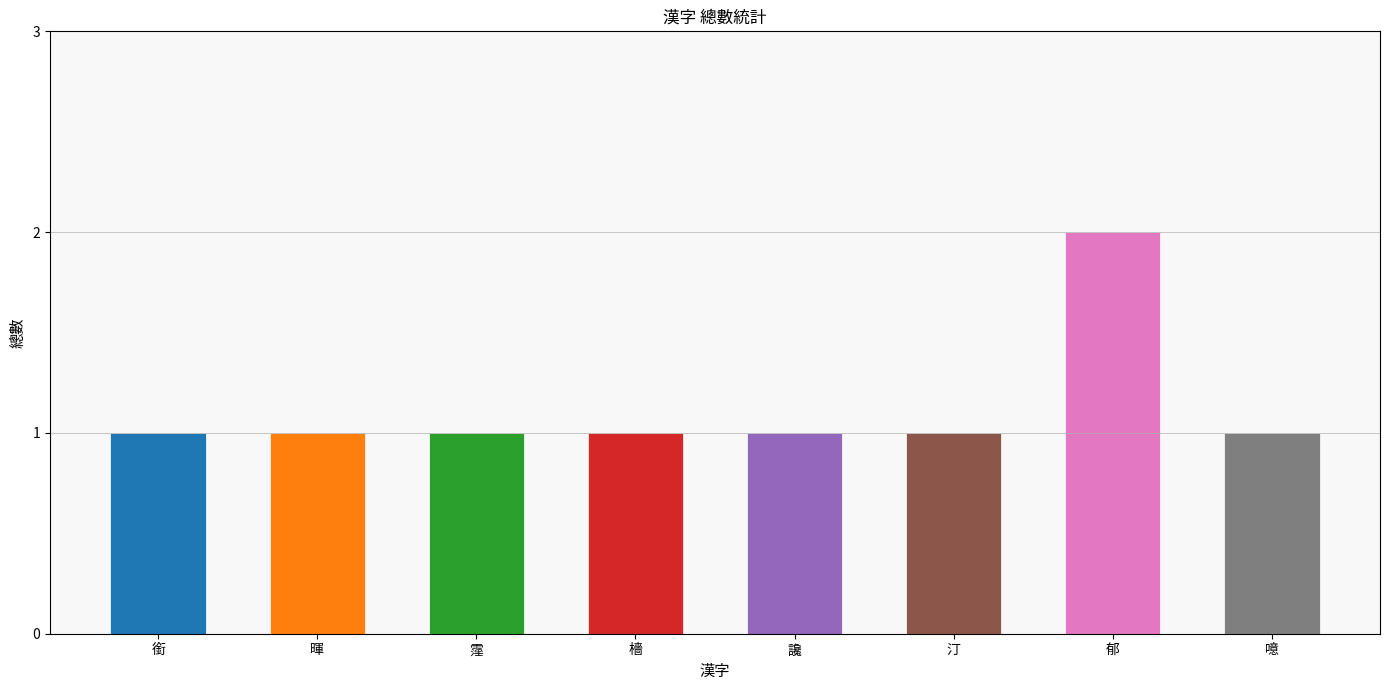

Reading left to right, list all the values displayed in this chart.

銜=1	暉=1	霪=1	檣=1	讒=1	汀=1	郁=2	噫=1